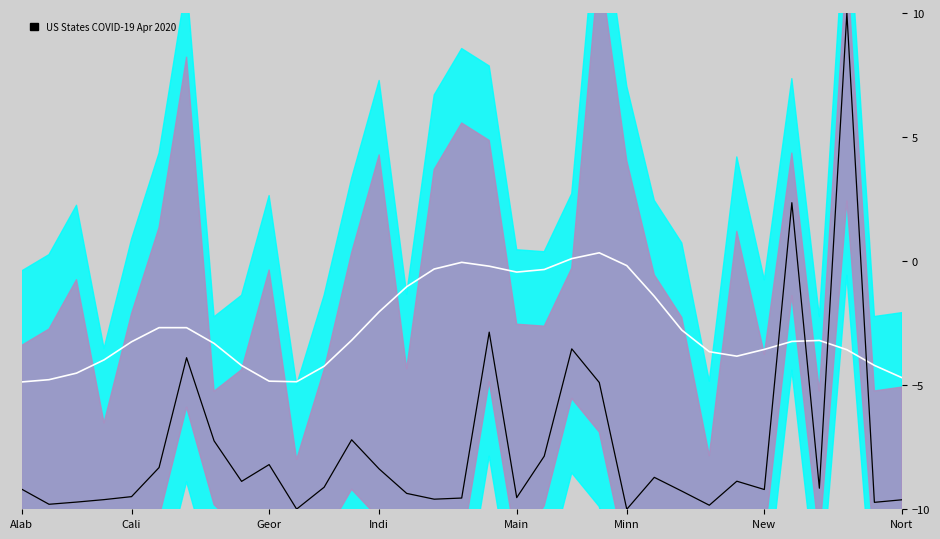

How many distinct data groups are displayed?

2